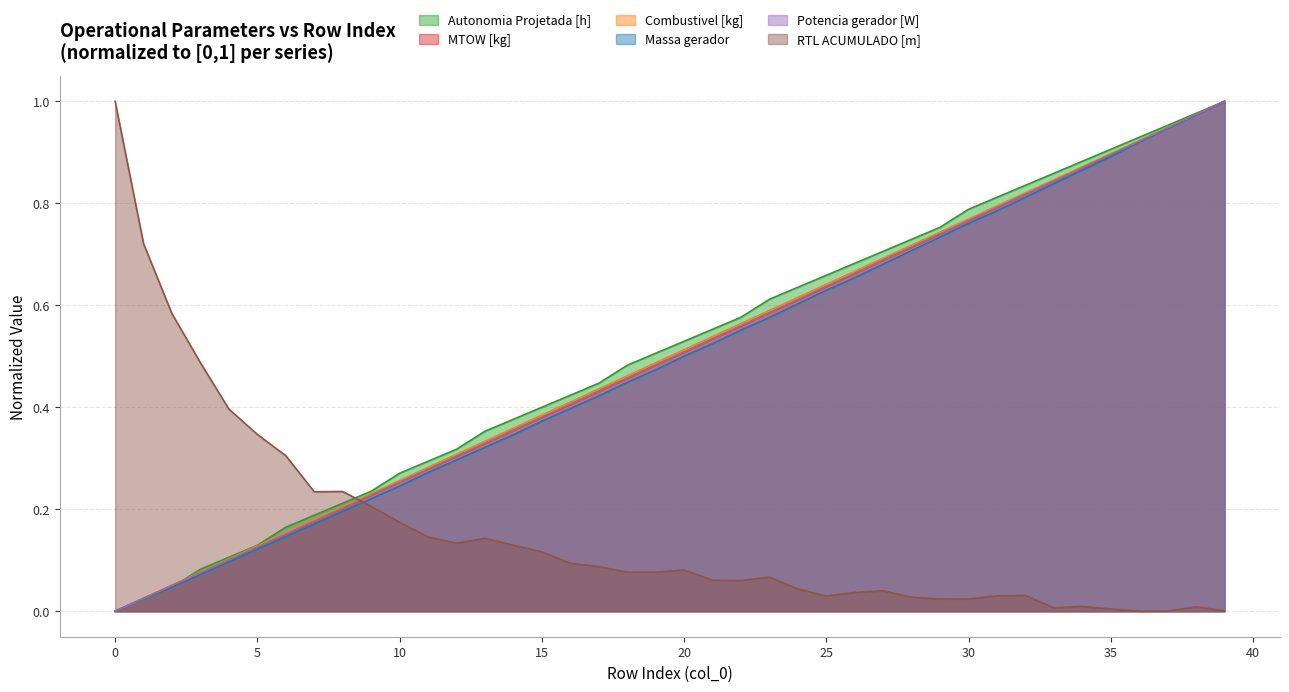

Which series has the largest total across all categories?

Autonomia Projetada [h]